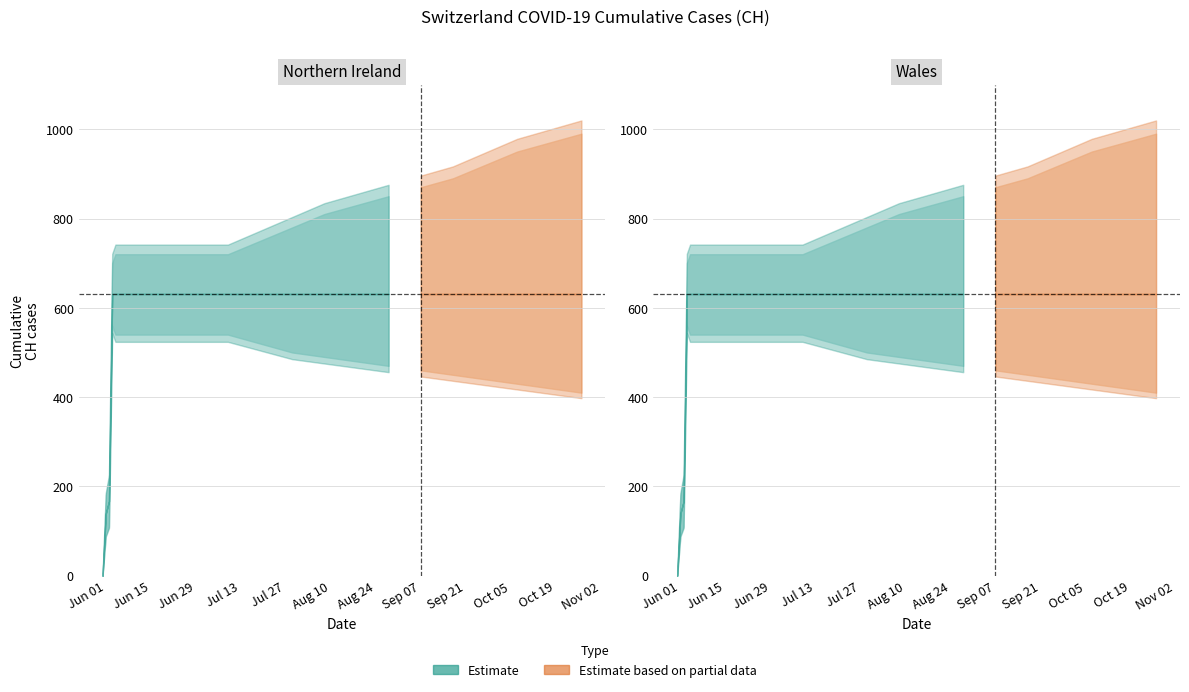

Which has a higher value, 2020-07-09 or 2020-07-19?

2020-07-09